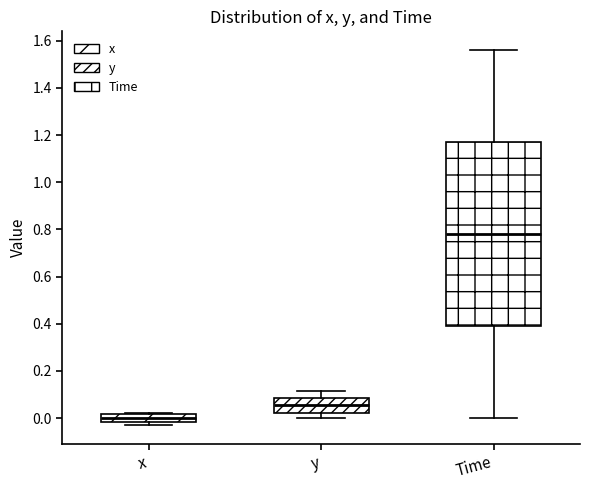

Reading left to right, read every box against the y-axis: the position of its median line, the range the box covers, and the ends of its whiskers. The values are not printed on the chart, so give them approximately, as read against the axis.

x: median 0.00, box -0.02 to 0.02, whiskers -0.02 (just below the box's lower edge) to 0.02
y: median 0.06, box 0.02 to 0.08, whiskers 0.00 to 0.12
Time: median 0.78, box 0.40 to 1.18, whiskers 0.00 to 1.56